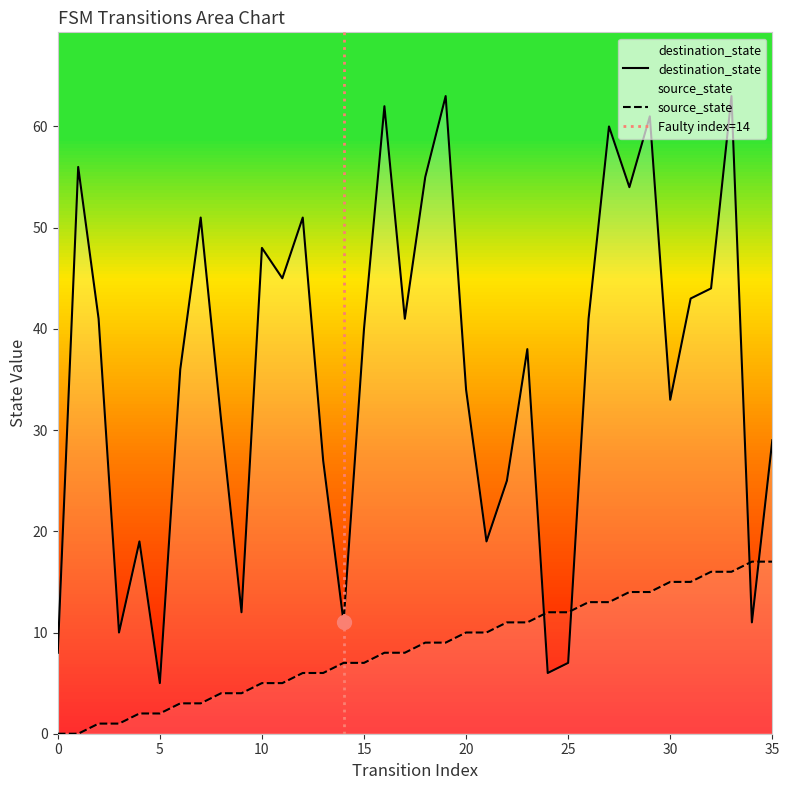

The value of source_state at 0 is 6. True or false?

False